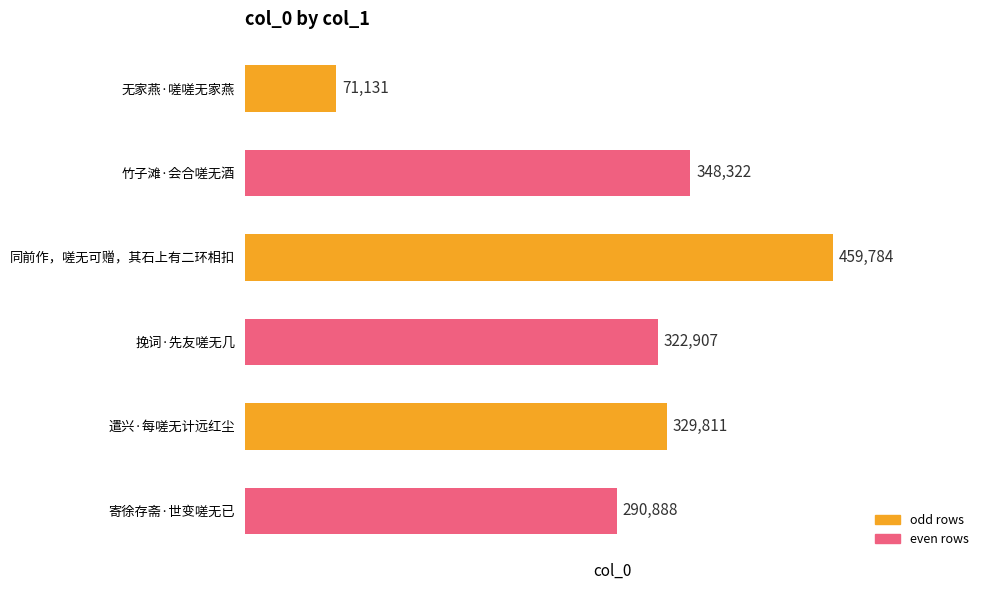

The value at 同前作，嗟无可赠，其石上有二环相扣 is 459784. True or false?

True